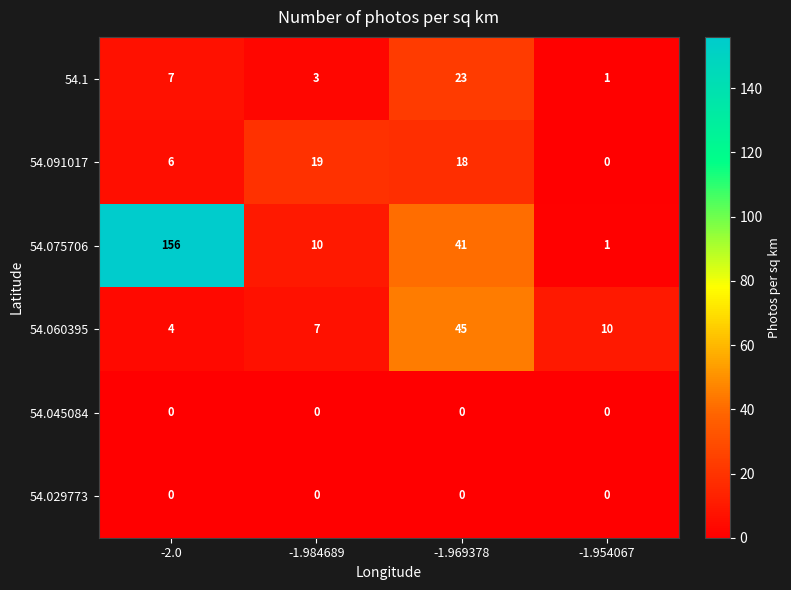

What is the sum of the 54.075706 values at -1.984689 and -2.0?

166